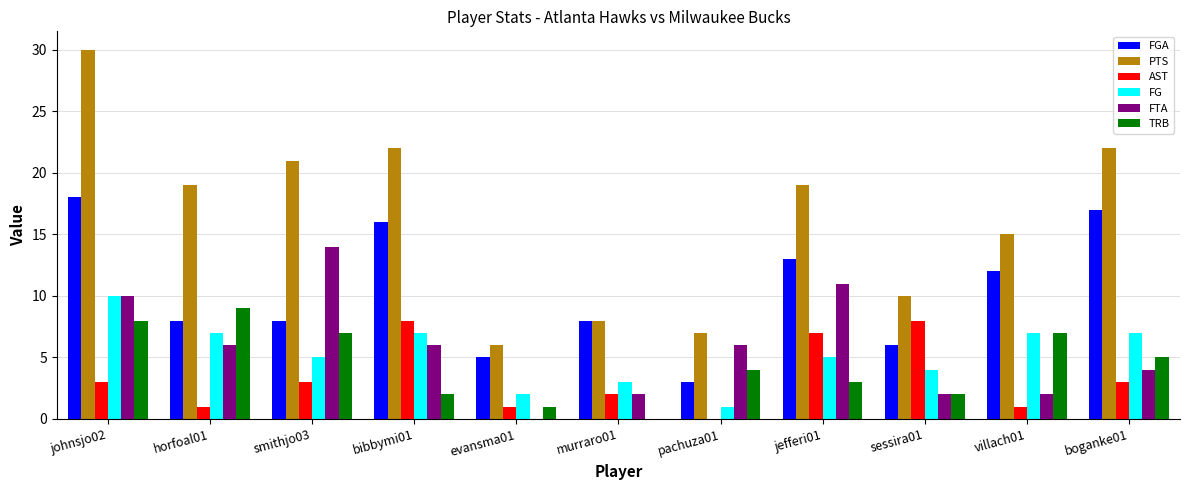

How many series are shown in this chart?

6